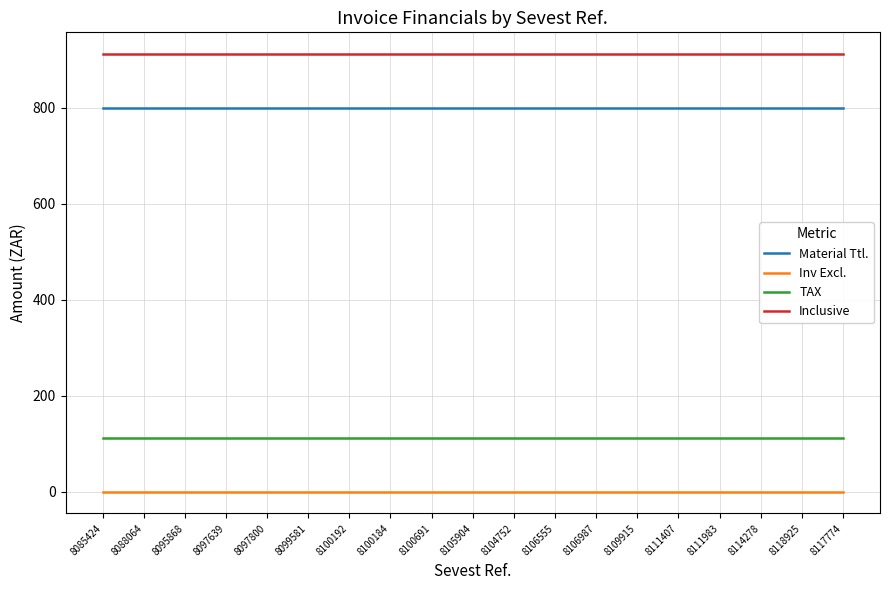

Rank the series by their maximum value, from highest to lowest.

Inclusive, Material Ttl., TAX, Inv Excl.